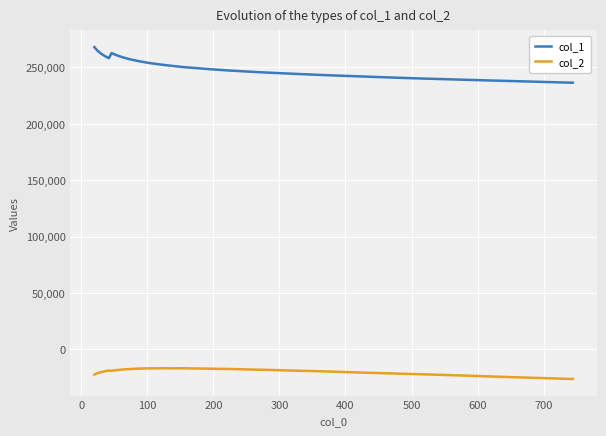

Does the chart display data point markers on the line(s)?

No